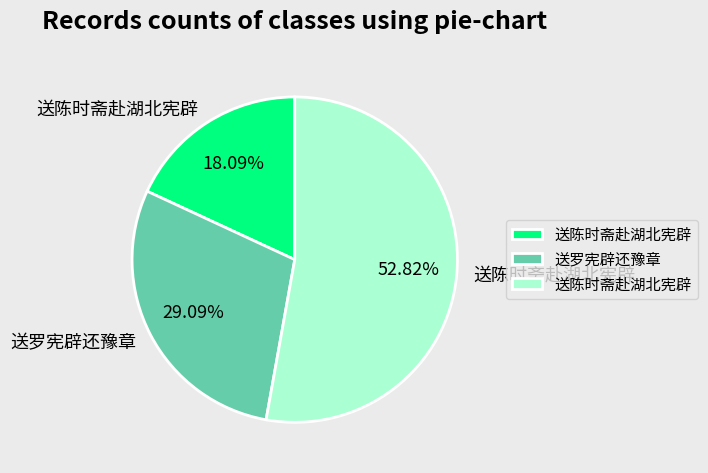

Is there a majority slice in this chart?

Yes